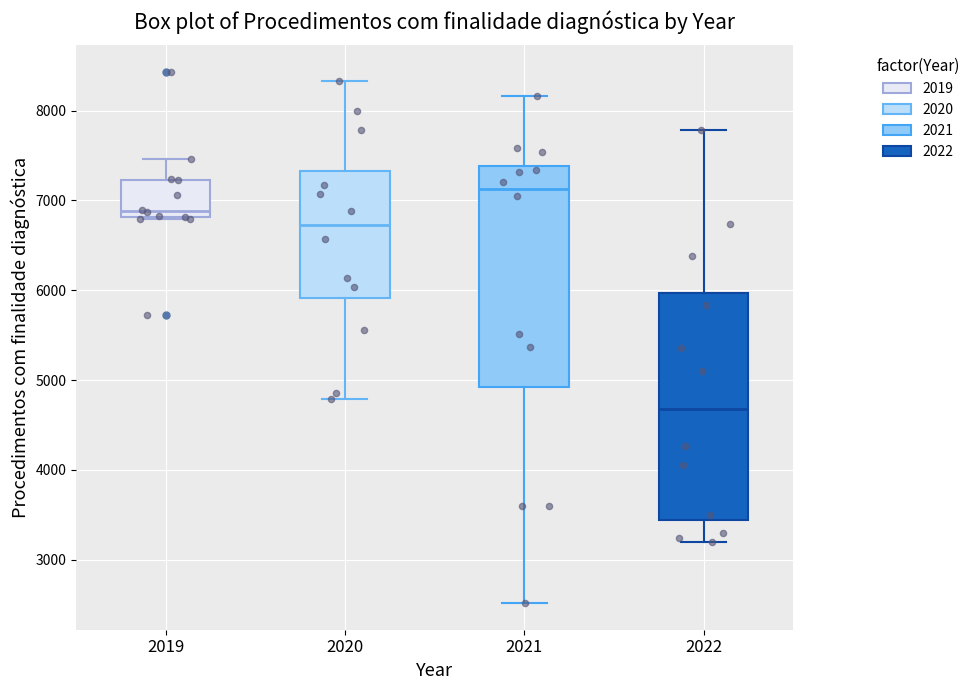

Reading left to right, read every box against the y-axis: the position of its median line, the range the box covers, and the ends of its whiskers. The values are not printed on the chart, so give them approximately, as read against the axis.

2019: median 6900, box 6800 to 7200, whiskers 6800 to 7500
2020: median 6700, box 5900 to 7300, whiskers 4800 to 8300
2021: median 7100, box 4900 to 7400, whiskers 2500 to 8200
2022: median 4700, box 3400 to 6000, whiskers 3200 to 7800